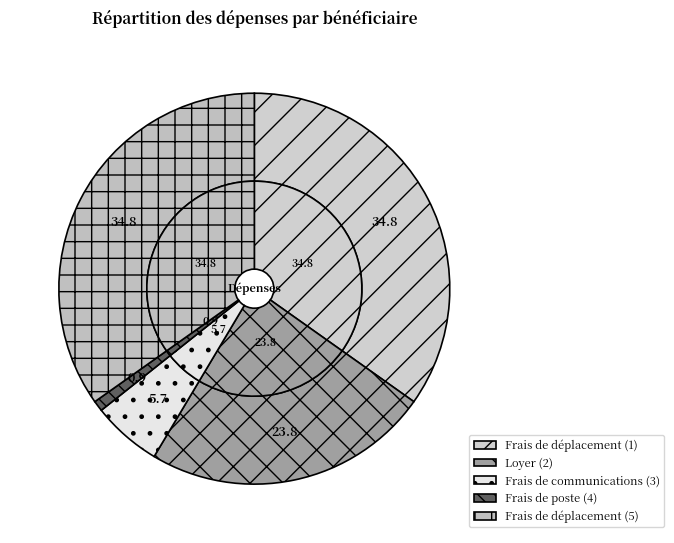

To the nearest percent, what is the average slice percentage?

20%